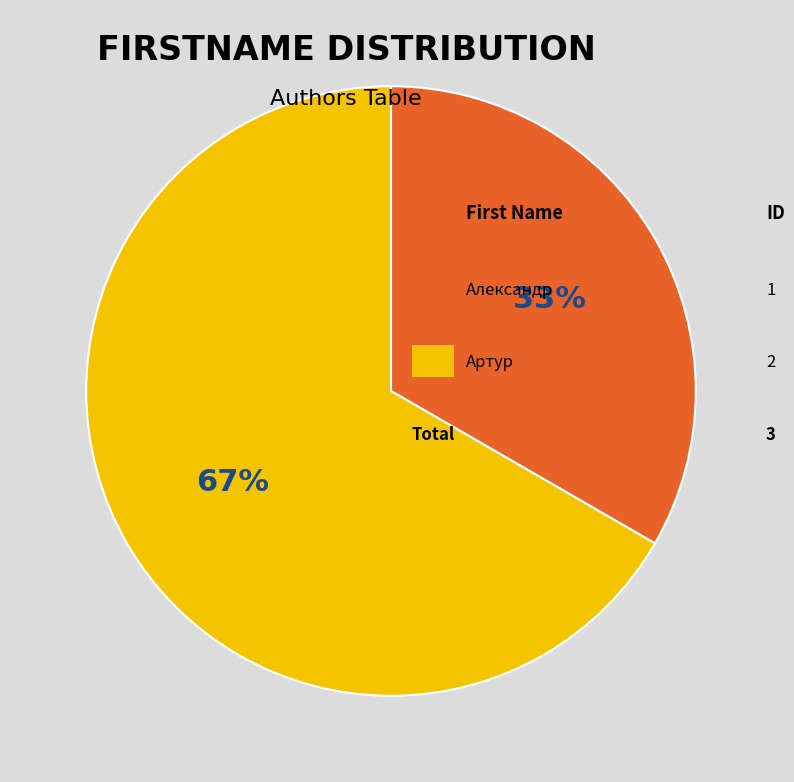

To the nearest percent, what is the average slice percentage?

50%